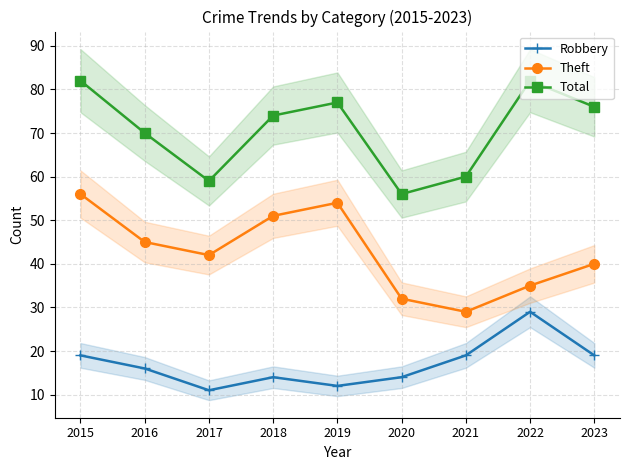

Rank the series by their maximum value, from highest to lowest.

Total, Theft, Robbery